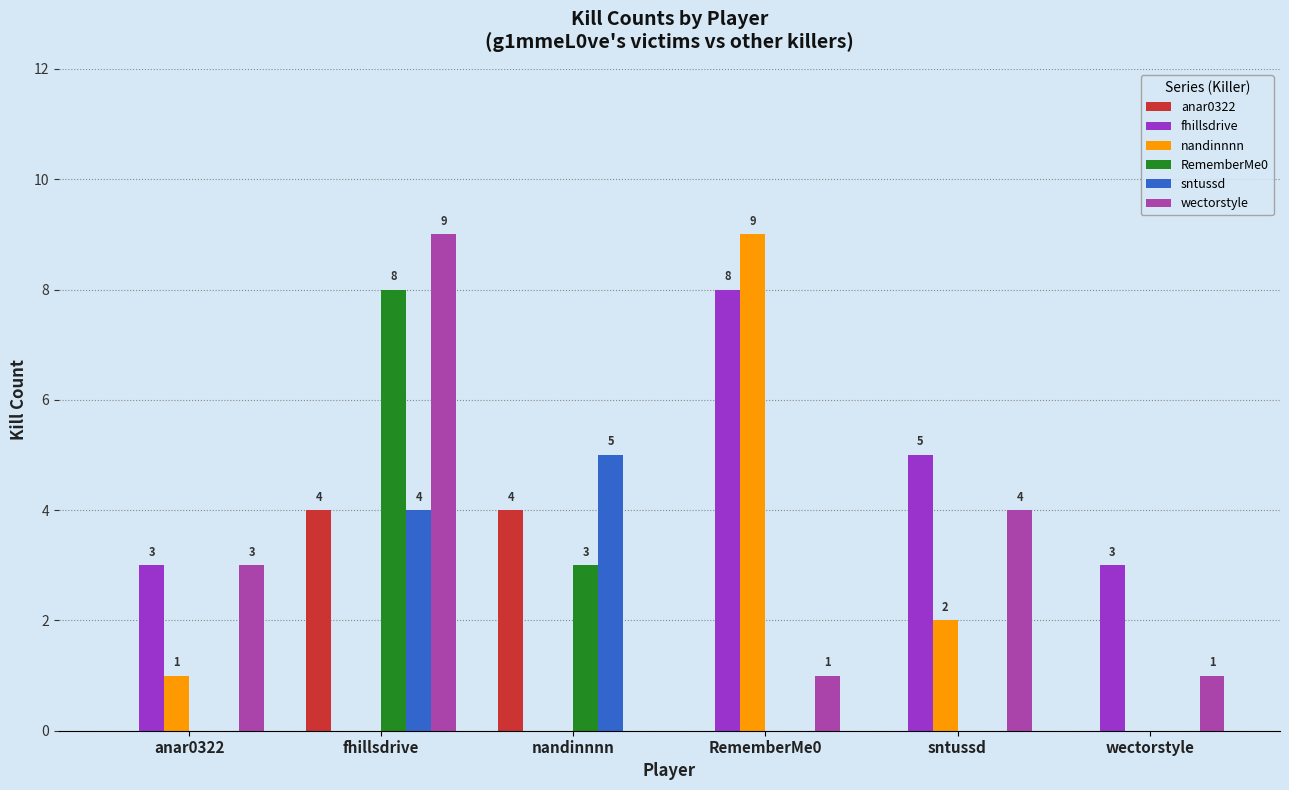

Where is nandinnnn nearest to the value 4?

sntussd